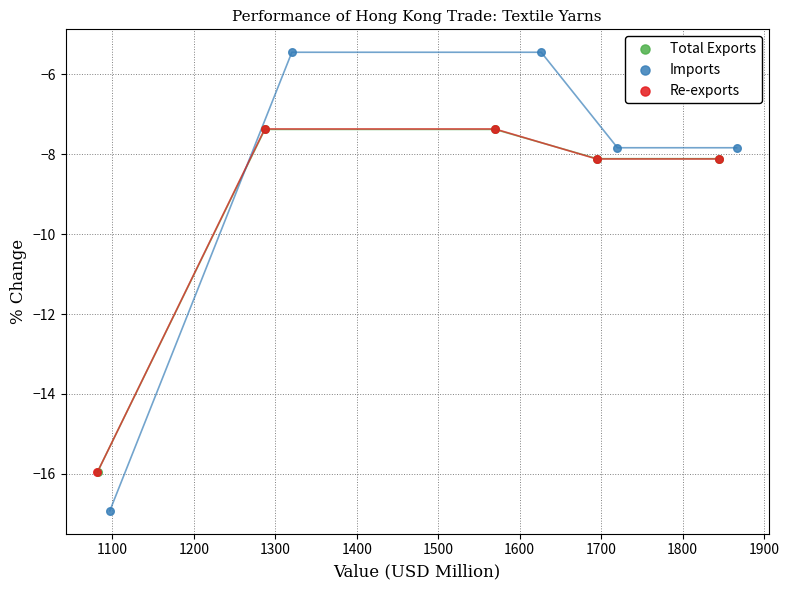

Which series has the widest spread of Y values?

Imports